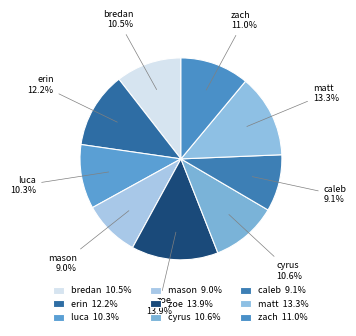

Approximately how many times larger is the value at luca compared to erin?

0.8